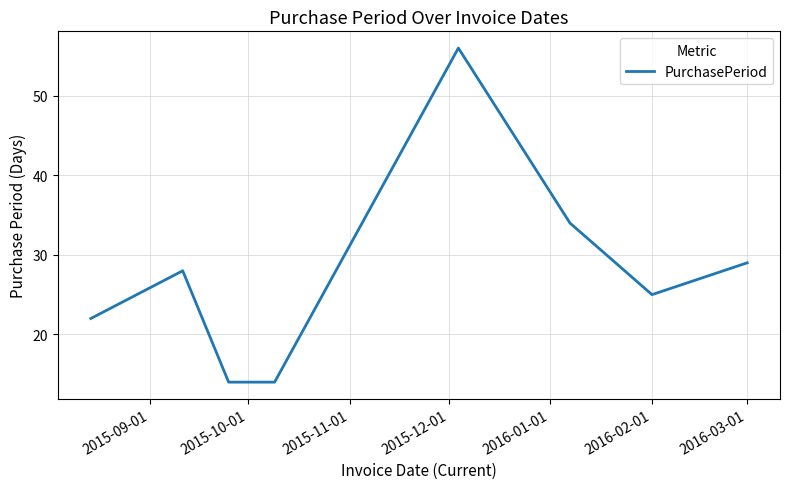

Does the chart have visible grid lines?

Yes